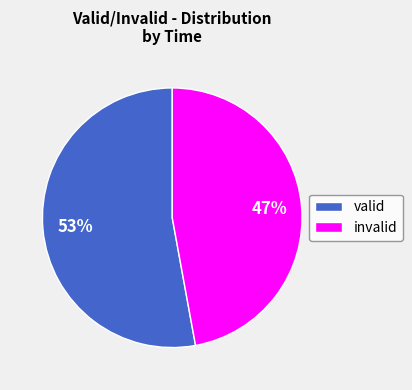

Rank the categories by value from lowest to highest.

invalid, valid